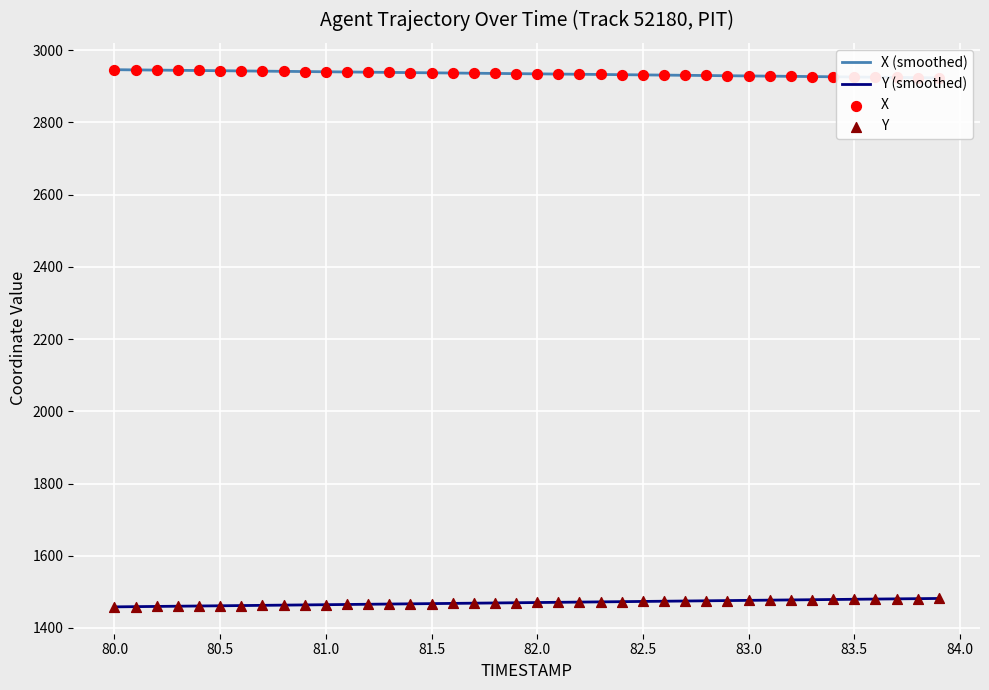

Which series has the largest Y range (max minus min)?

Y